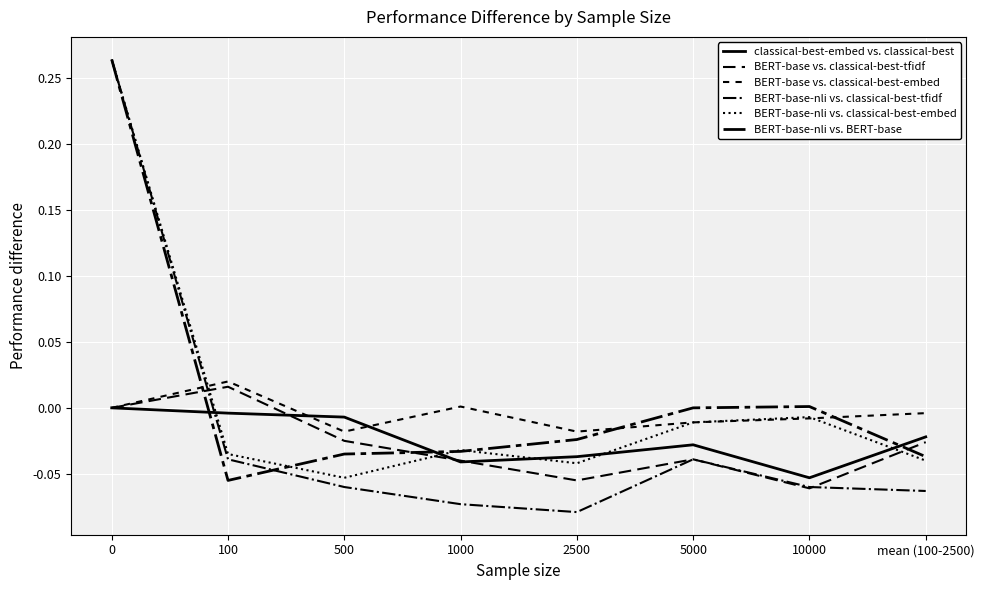

How many lines are shown in the chart?

6